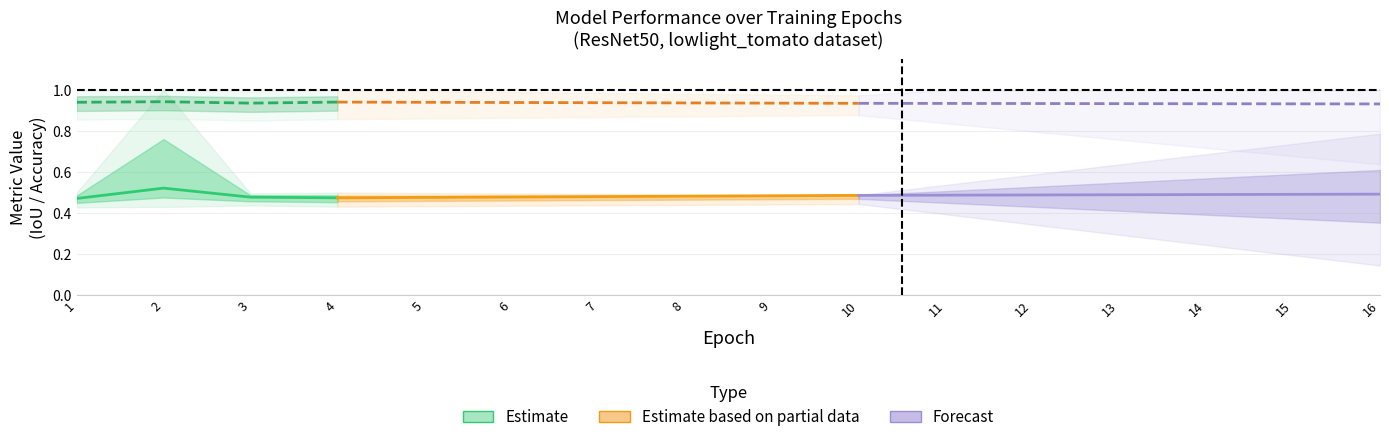

How many Acc_upper values are between 0 and 1?

16